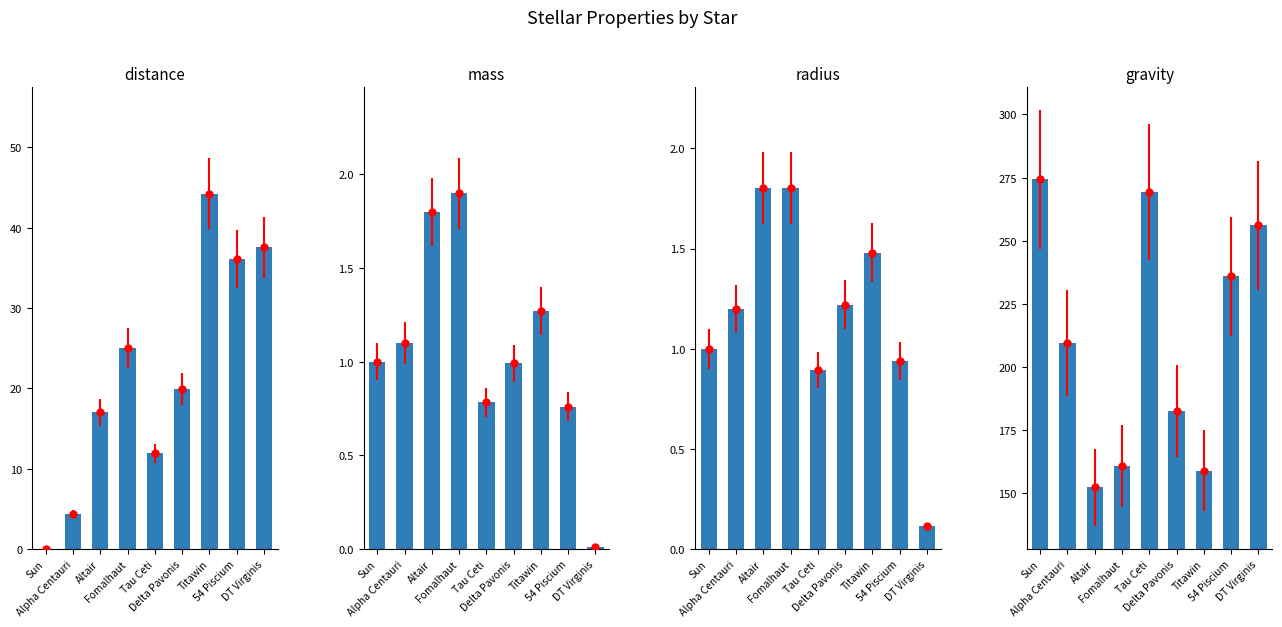

At which label does mass first exceed 1?

Alpha Centauri